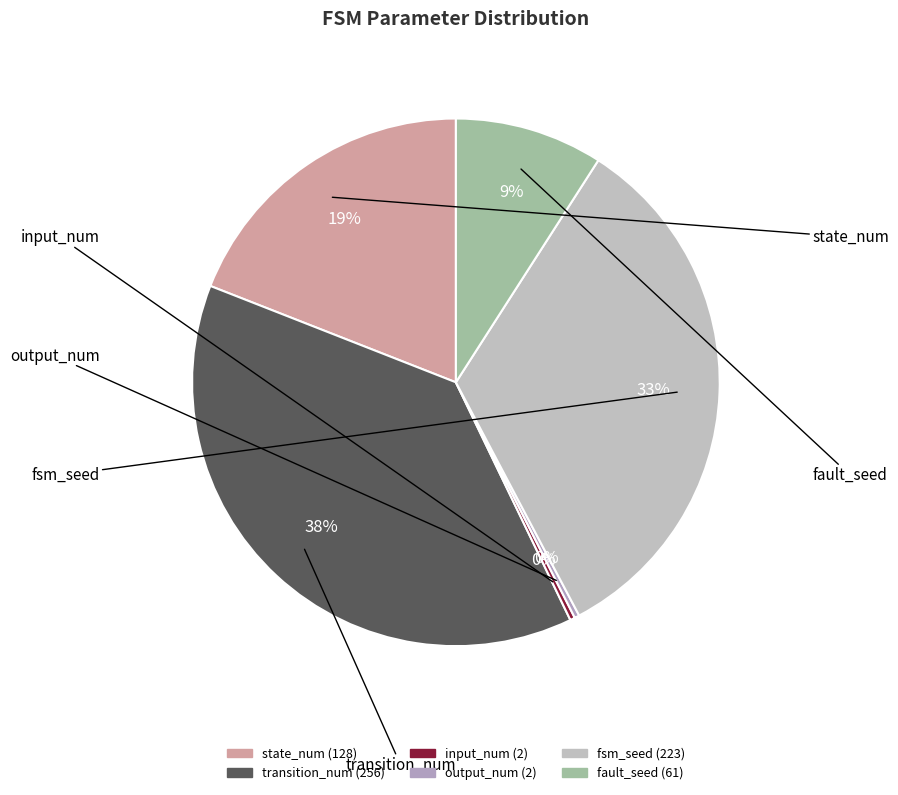

To the nearest percent, what percentage of the pie is fault_seed?

9%